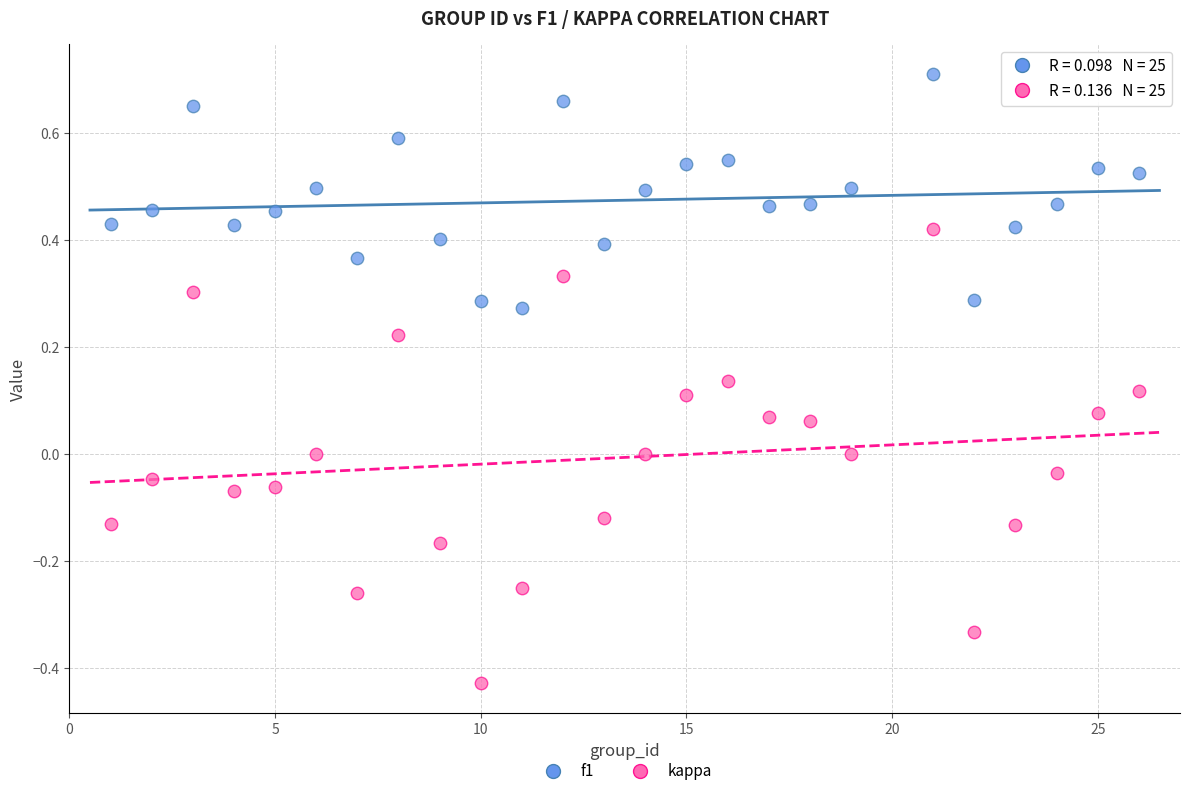

What are all the series names shown in the legend?

f1, kappa